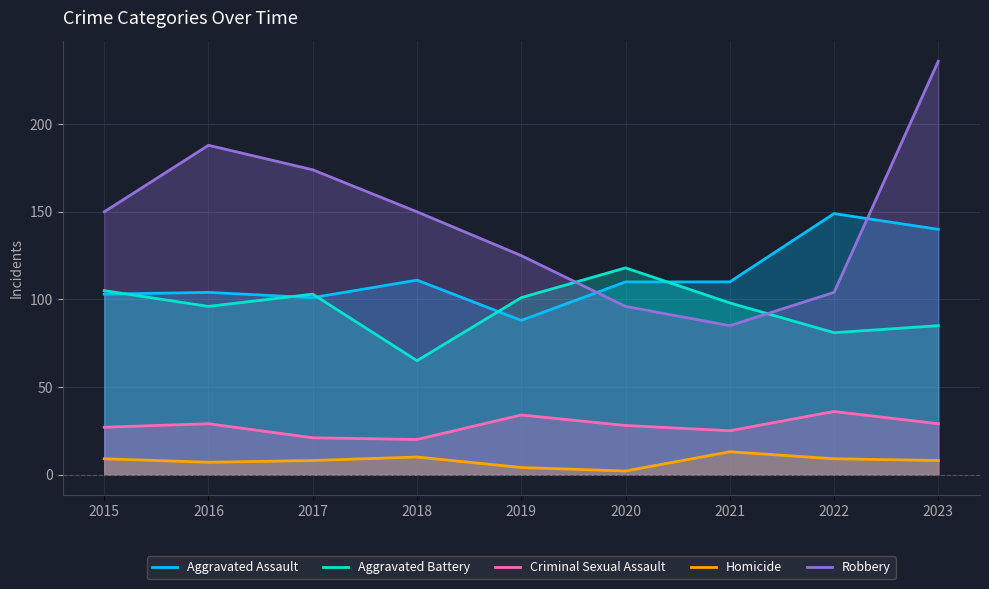

Rank the categories by Robbery value from lowest to highest.

2021, 2020, 2022, 2019, 2015, 2018, 2017, 2016, 2023